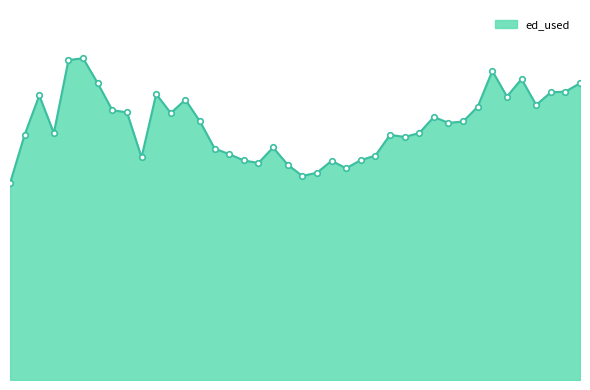

Where is the first local maximum?

2020-03-28